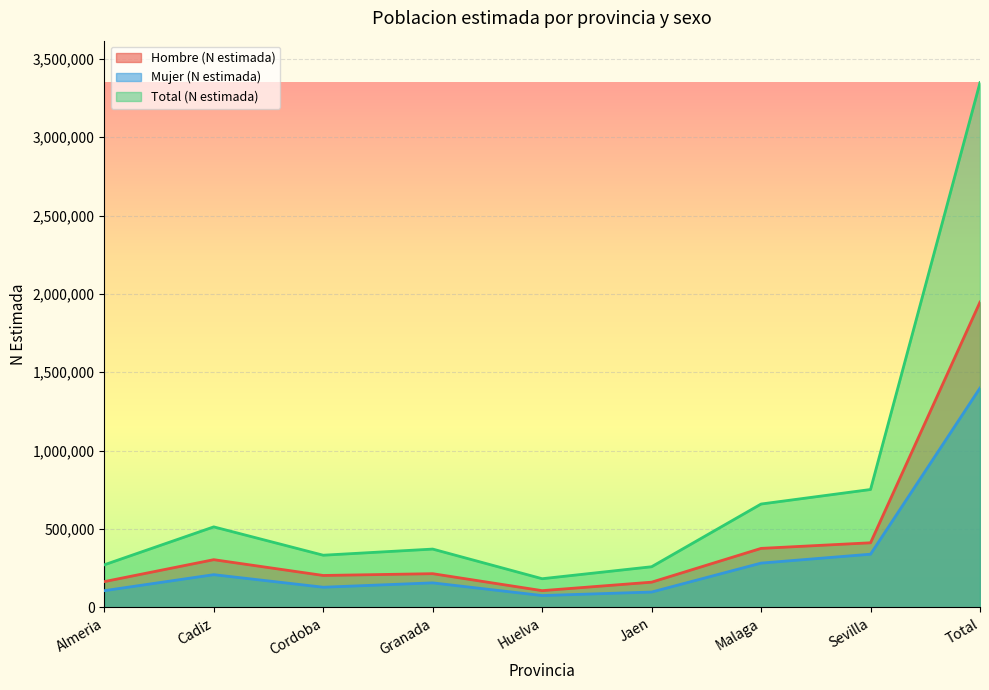

Is it true that Hombre (N estimada) equals 283879 at Granada?

False